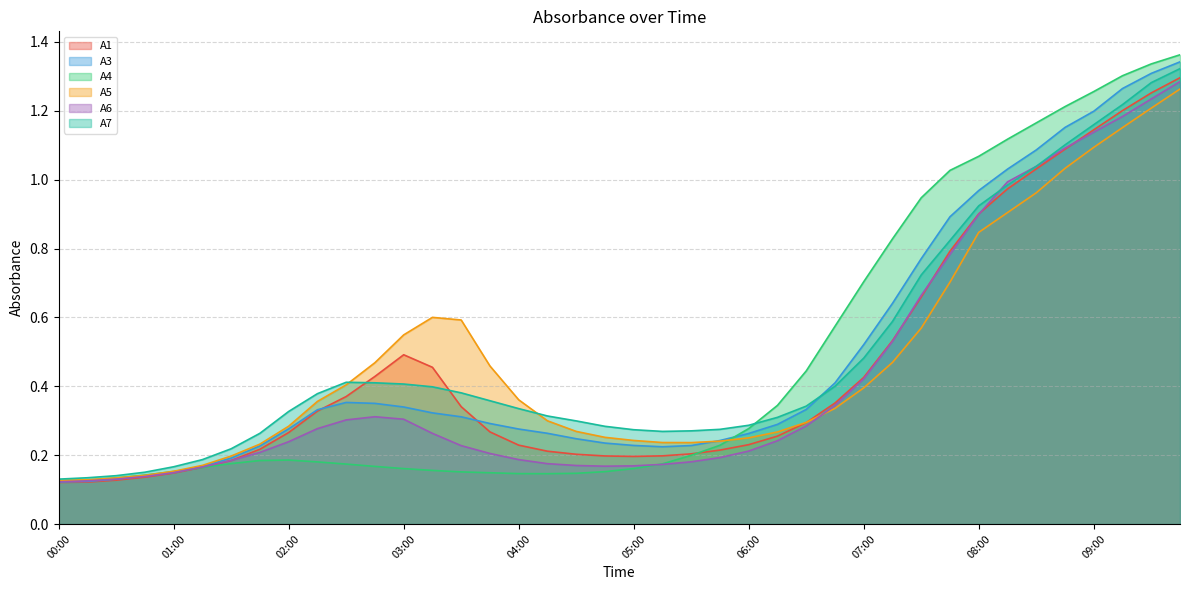

What is the approximate value of A5 at 00:15?

0.1